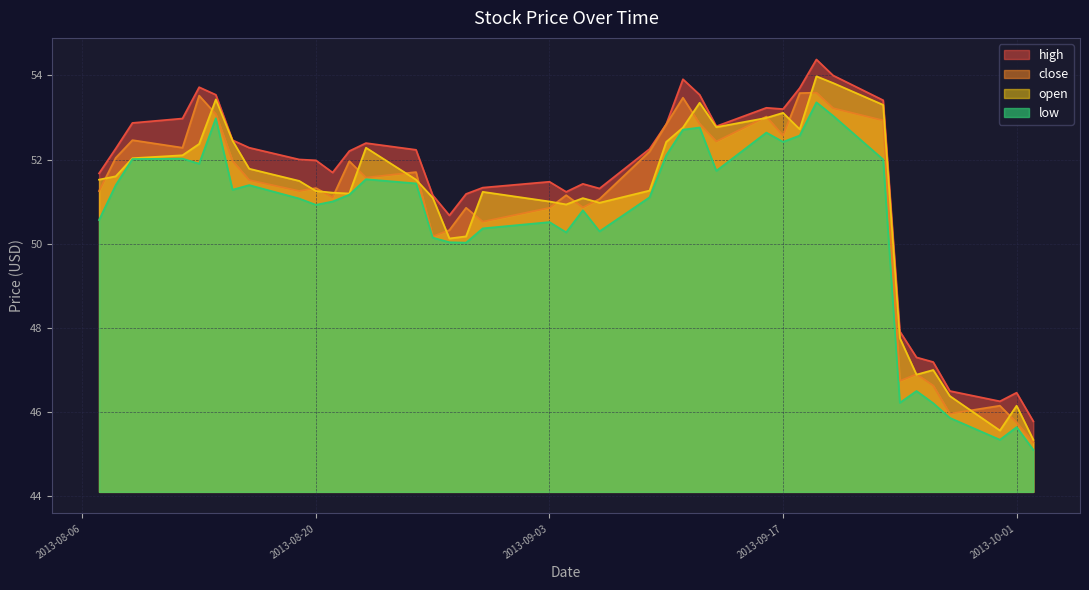

What is the minimum value shown in the chart?

45.1